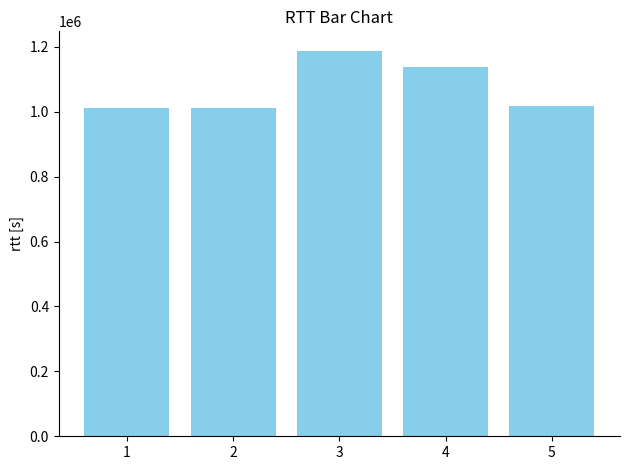

What is the change in value from 3 to 5?

-171172